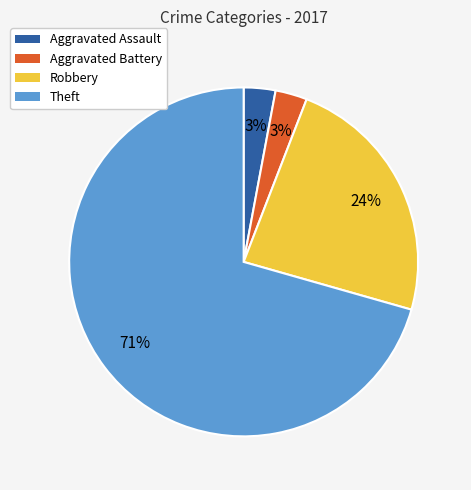

To the nearest percent, what percentage of the pie is Aggravated Assault?

3%